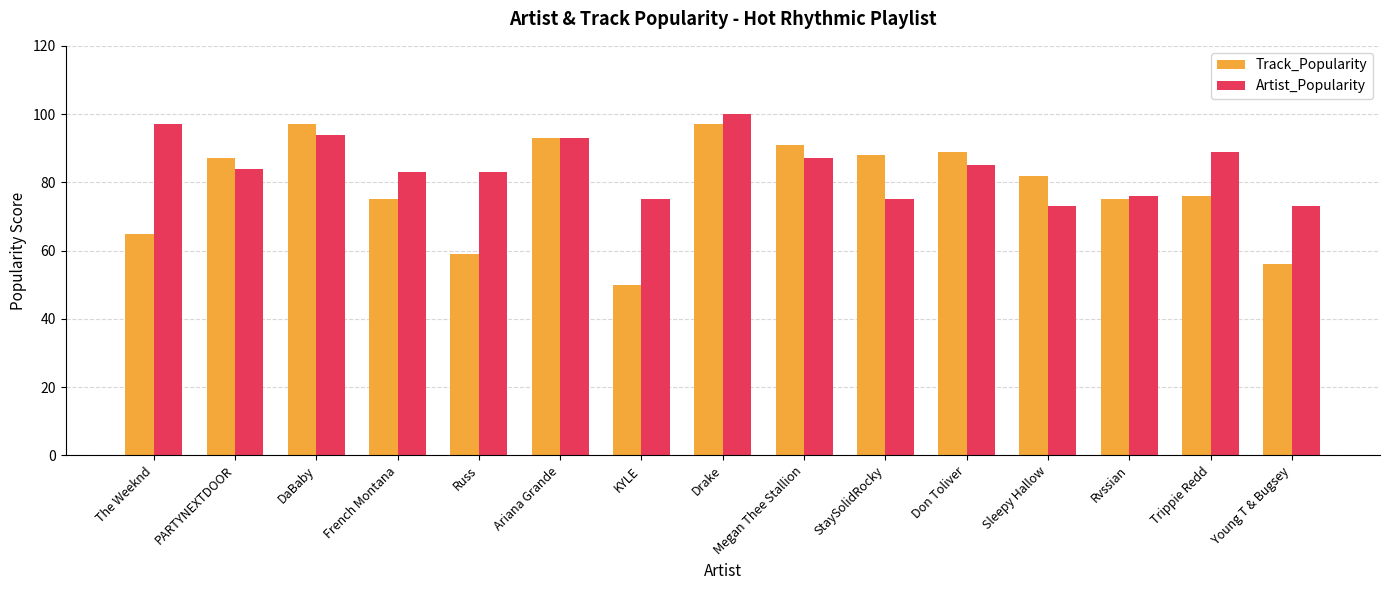

What is the average value of the Track_Popularity series?

79